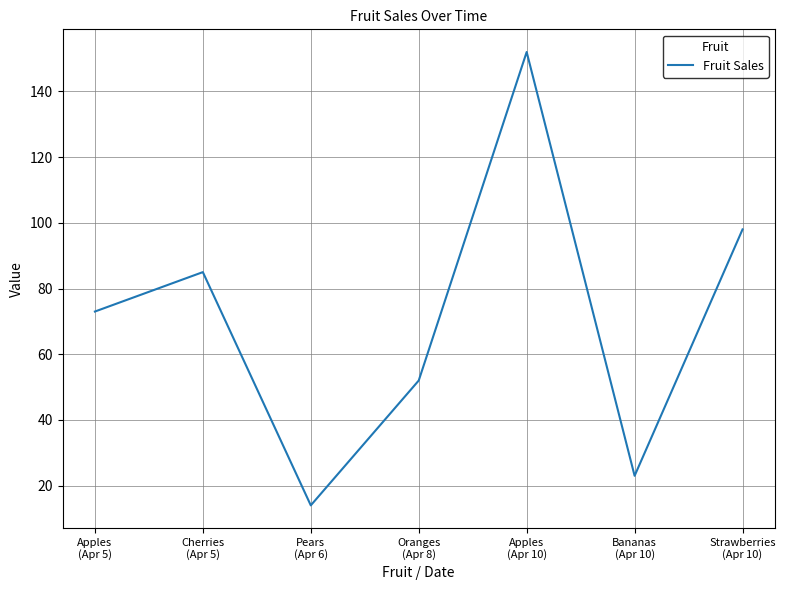

What is the approximate value at Apples
(Apr 10), to the nearest 10?

150